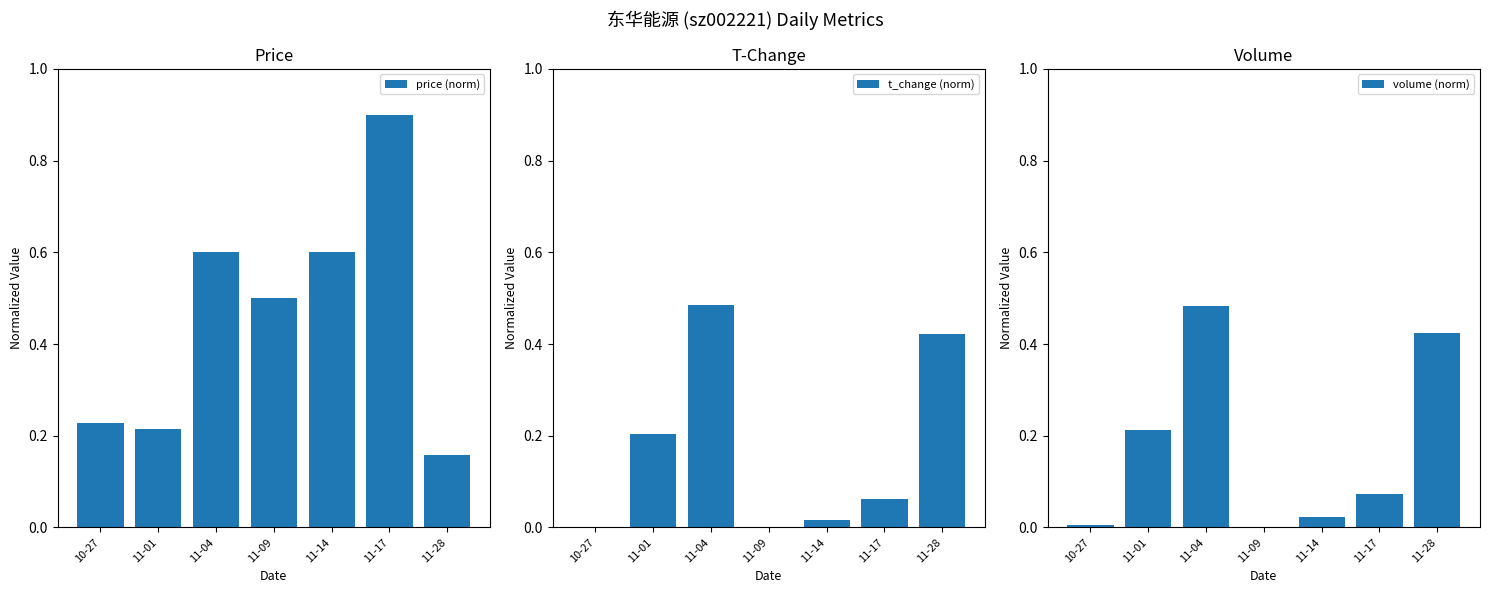

Rank the series at 11-09 from highest to lowest value.

price (norm), t_change (norm), volume (norm)